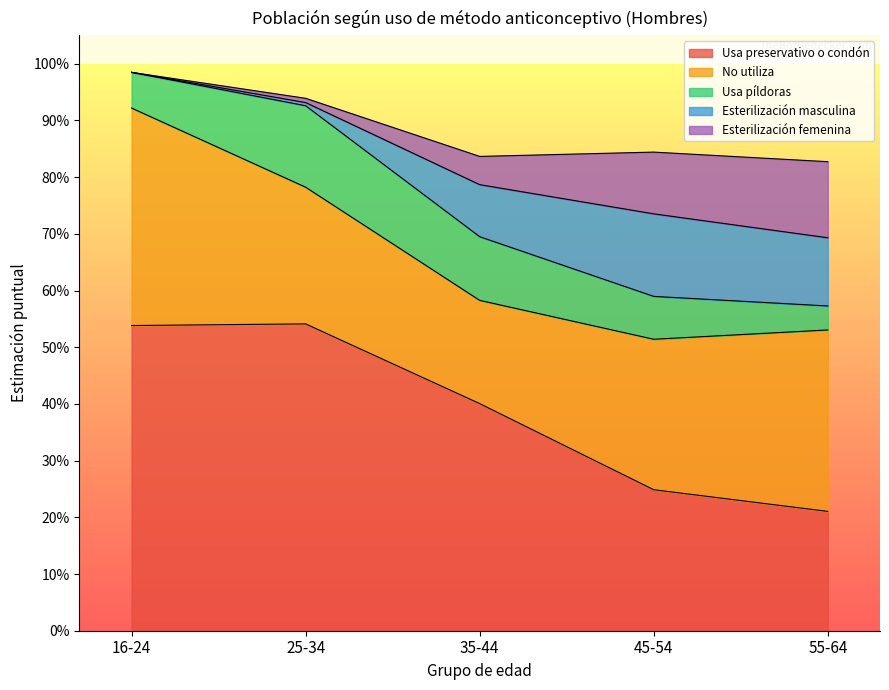

Which series has the largest total across all categories?

Usa preservativo o condón